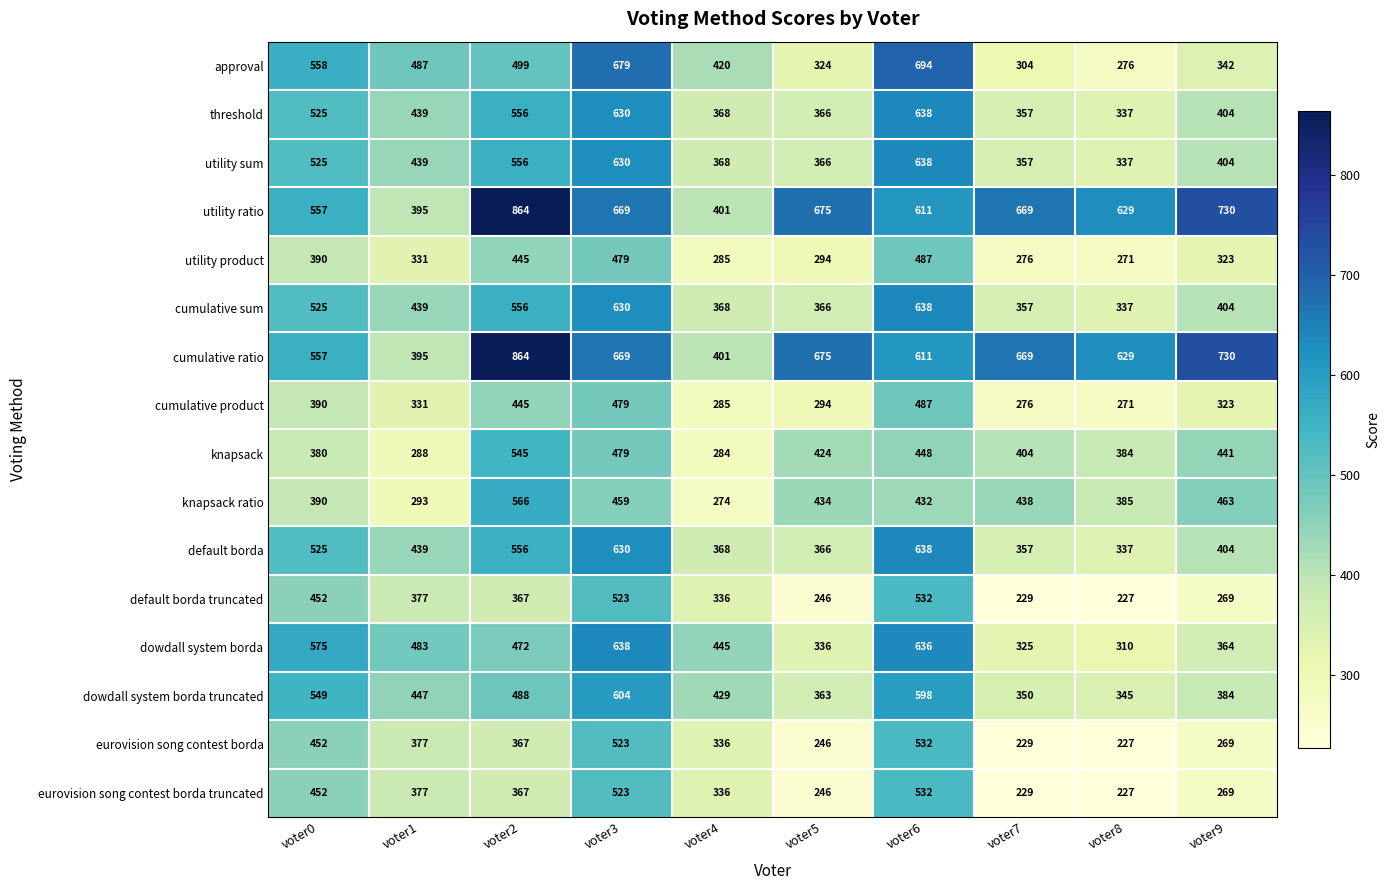

What is the total value across all series at voter8?

5529